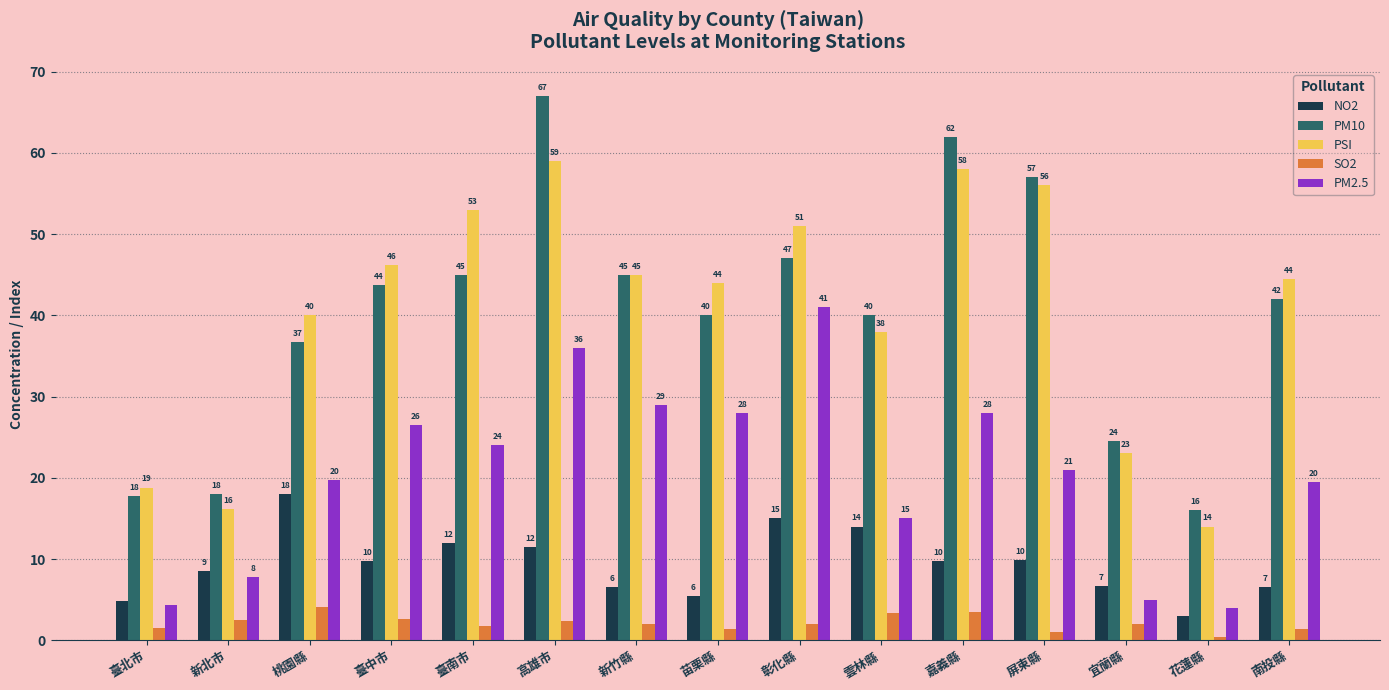

At how many categories does at least one series exceed 12?

15